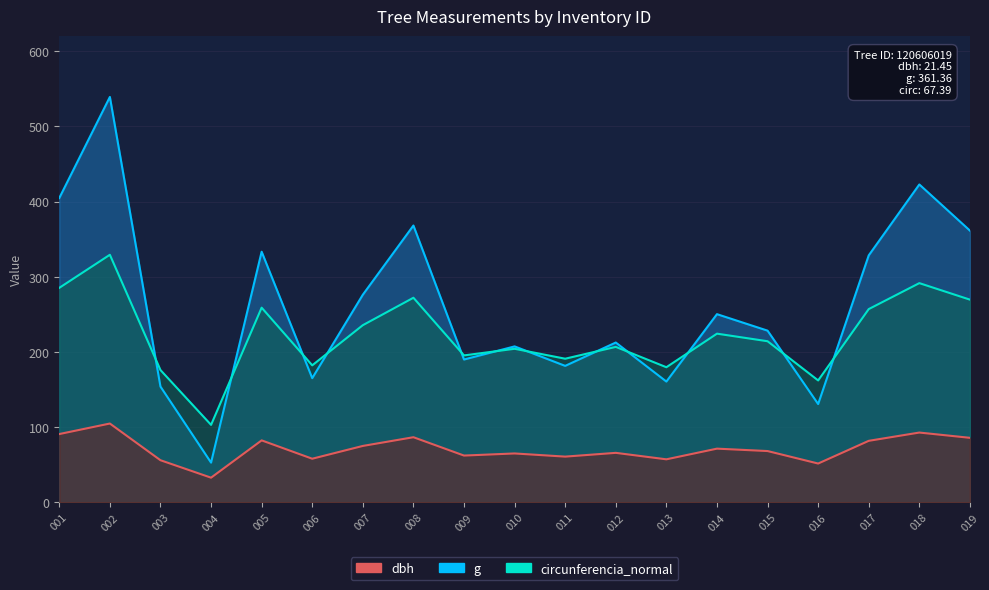

Which series has the largest total across all categories?

g